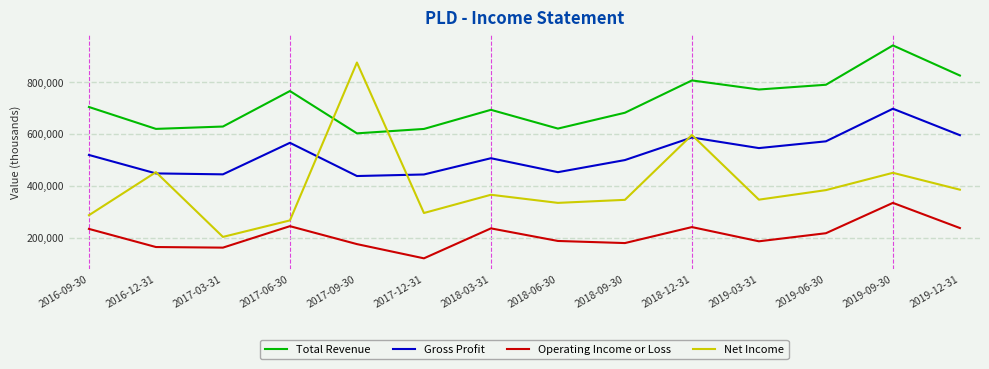

Is the value of Total Revenue at 2018-03-31 greater than the value of Operating Income or Loss at 2017-06-30?

Yes